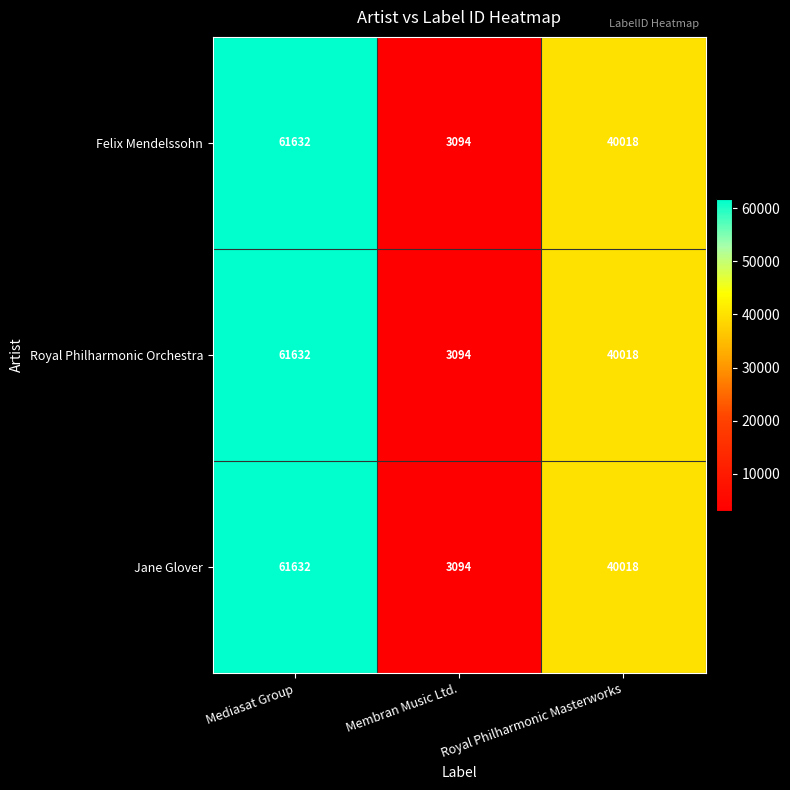

What is the difference between the Royal Philharmonic Orchestra values at Mediasat Group and Membran Music Ltd.?

58538